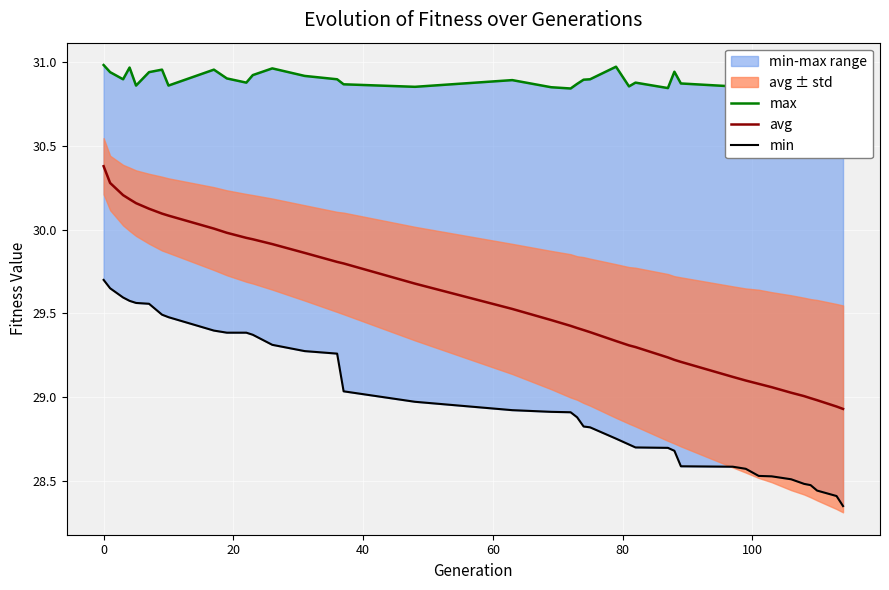

How many lines are shown in the chart?

3